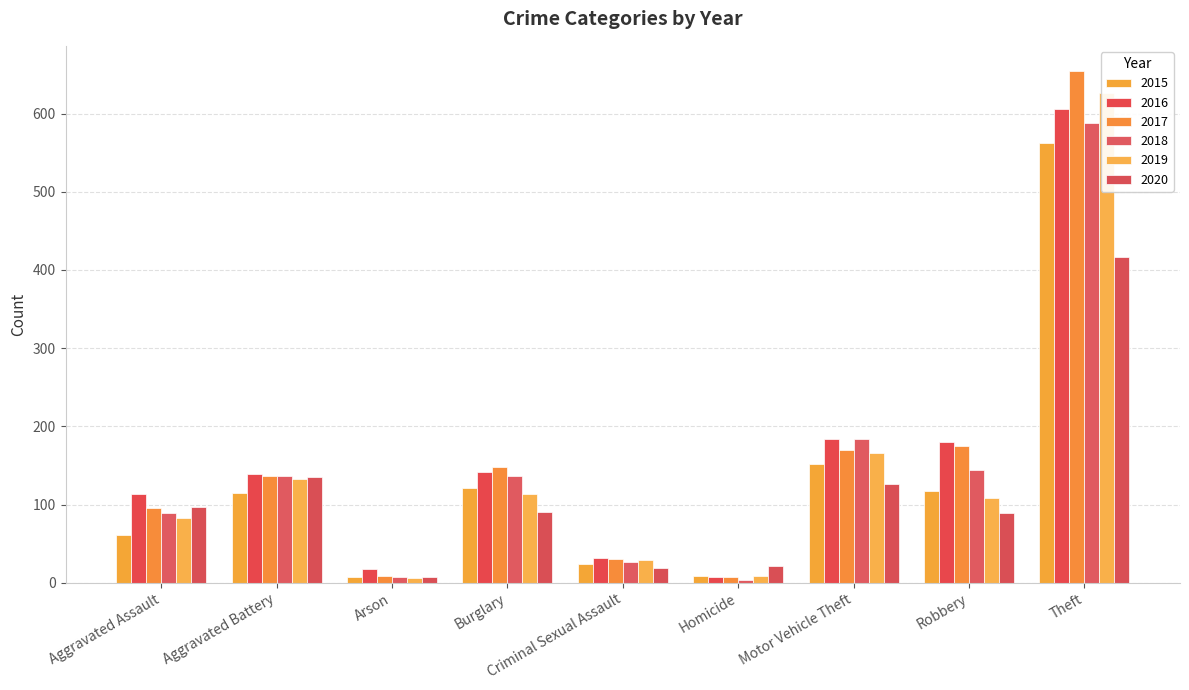

What is the label of the 6th bar from the right?

Burglary